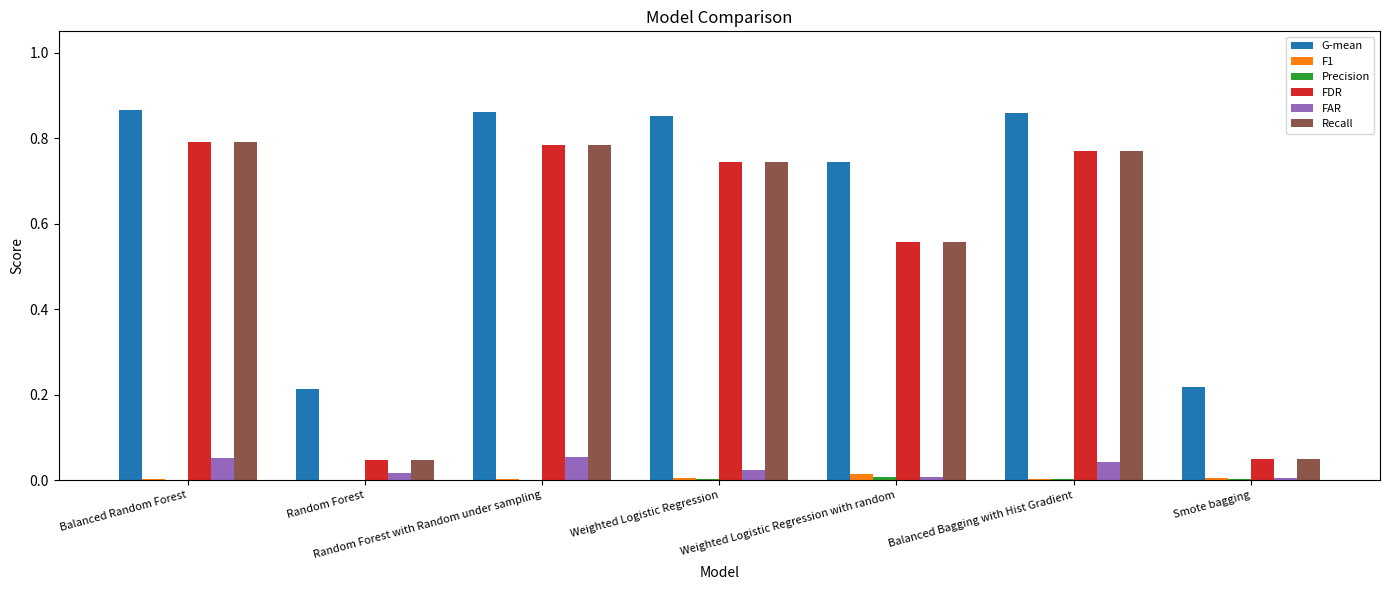

Is it true that F1 equals 0.0 at Balanced Random Forest?

True